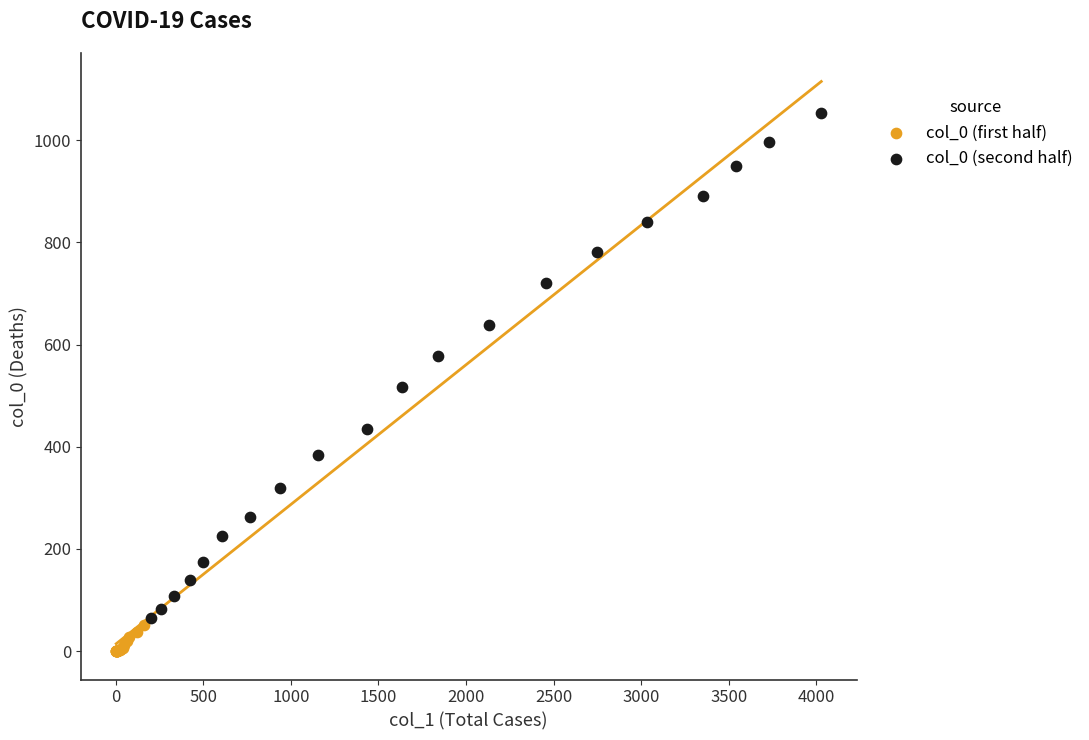

Which series reaches the maximum Y coordinate?

col_0 (second half)